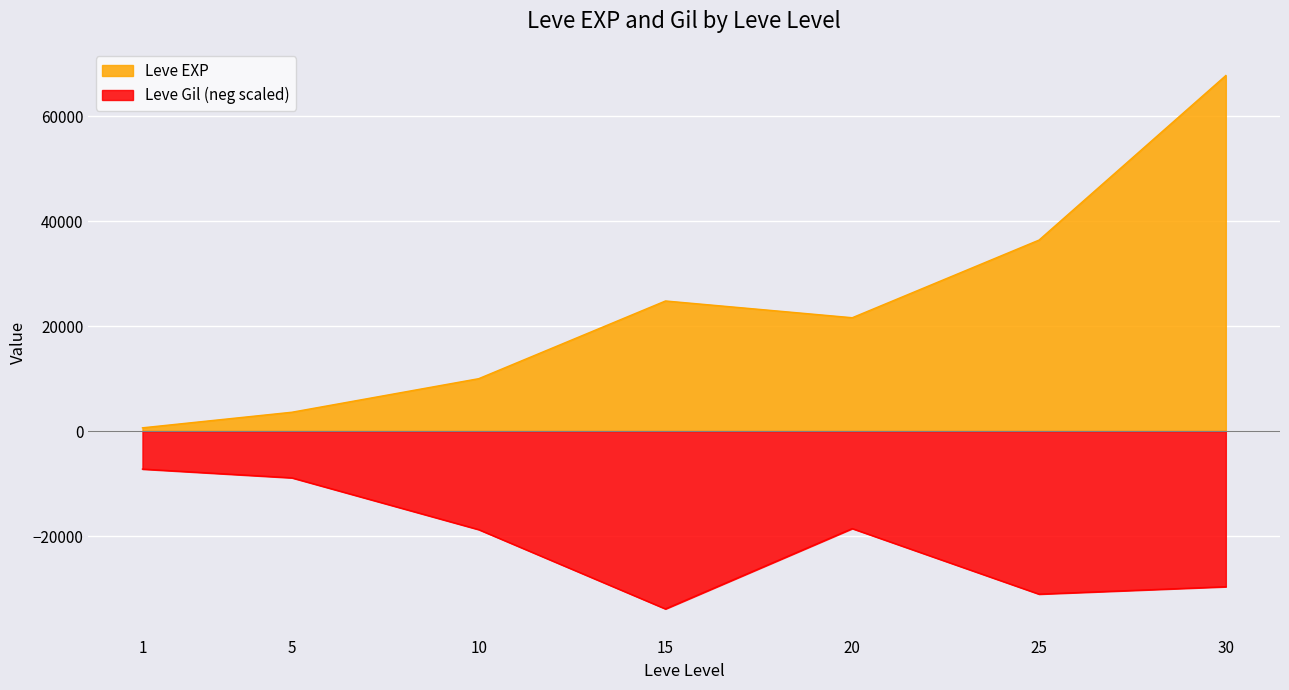

Reading right to left, transcribe all the data shown in this chart.

Leve EXP: 30=67730.0	25=36390.0	20=21600.0	15=24790.0	10=9990.0	5=3600.0	1=630.0
Leve Gil: 30=-29639.9	25=-31048.3	20=-18564.9	15=-33865.0	10=-18757.0	5=-8898.4	1=-7233.9